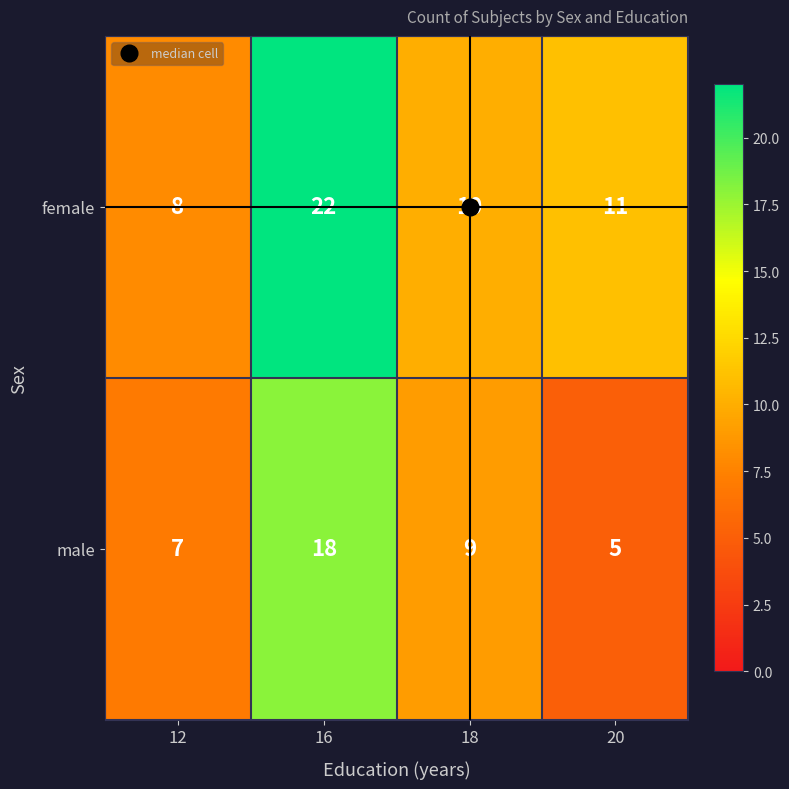

Which series has the largest range (max minus min)?

female